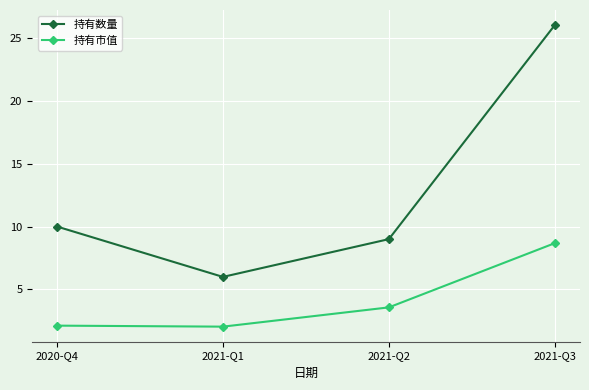

Is this an area chart (filled region under the line)?

No